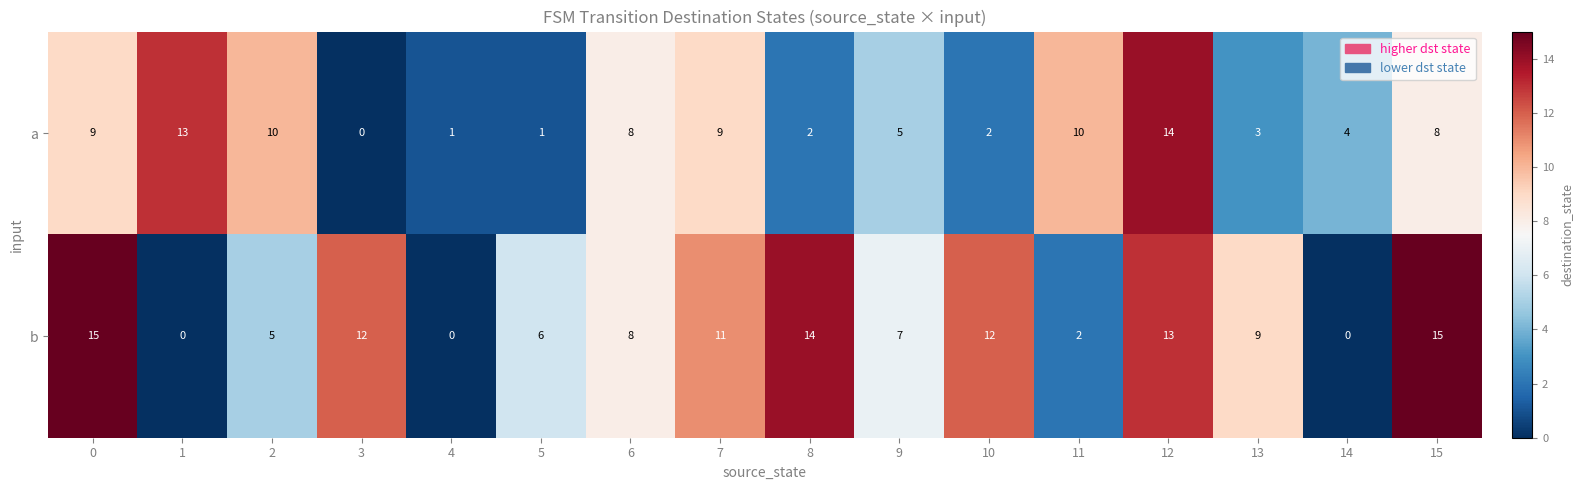

True or false: a has a value of 7 at 2.

False